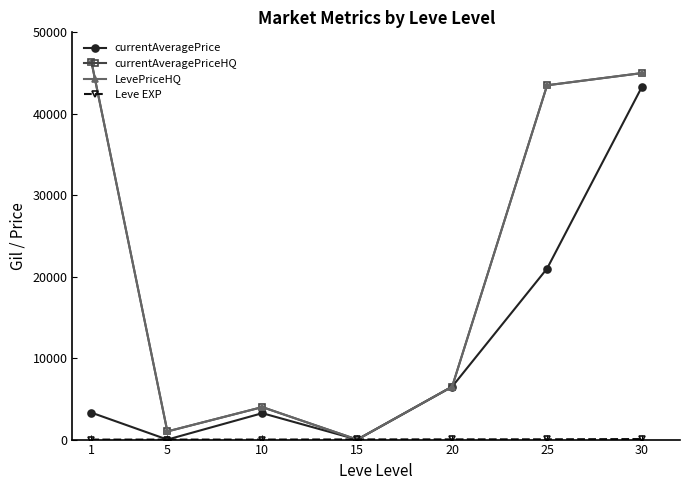

At which category is the sum across all series the highest?

30